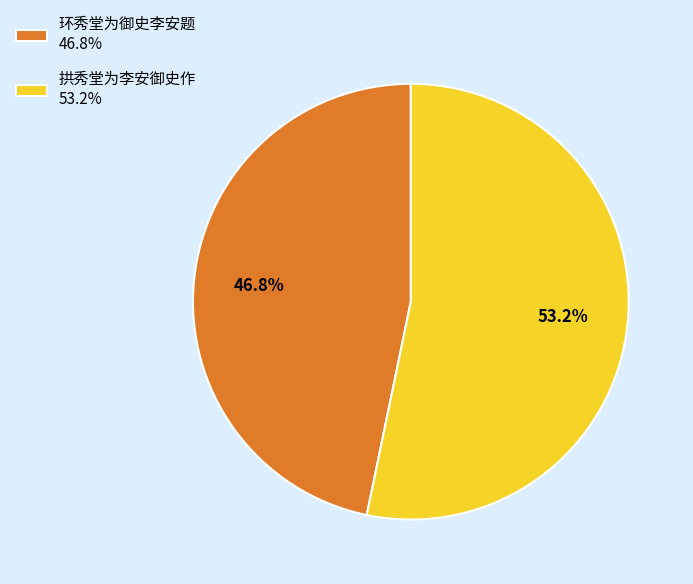

Which has a higher value, 环秀堂为御史李安题 or 拱秀堂为李安御史作?

拱秀堂为李安御史作